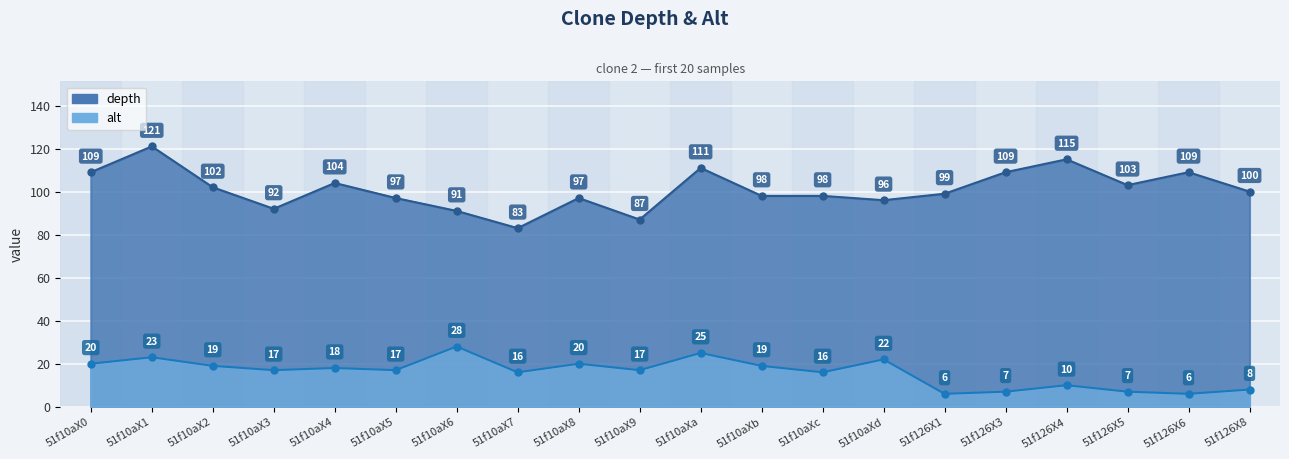

At which category is the sum across all series the highest?

51f10aX1